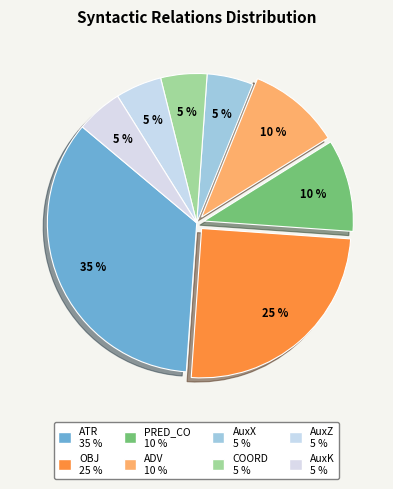

What is the ratio of the value at PRED_CO to the value at COORD?

2.0